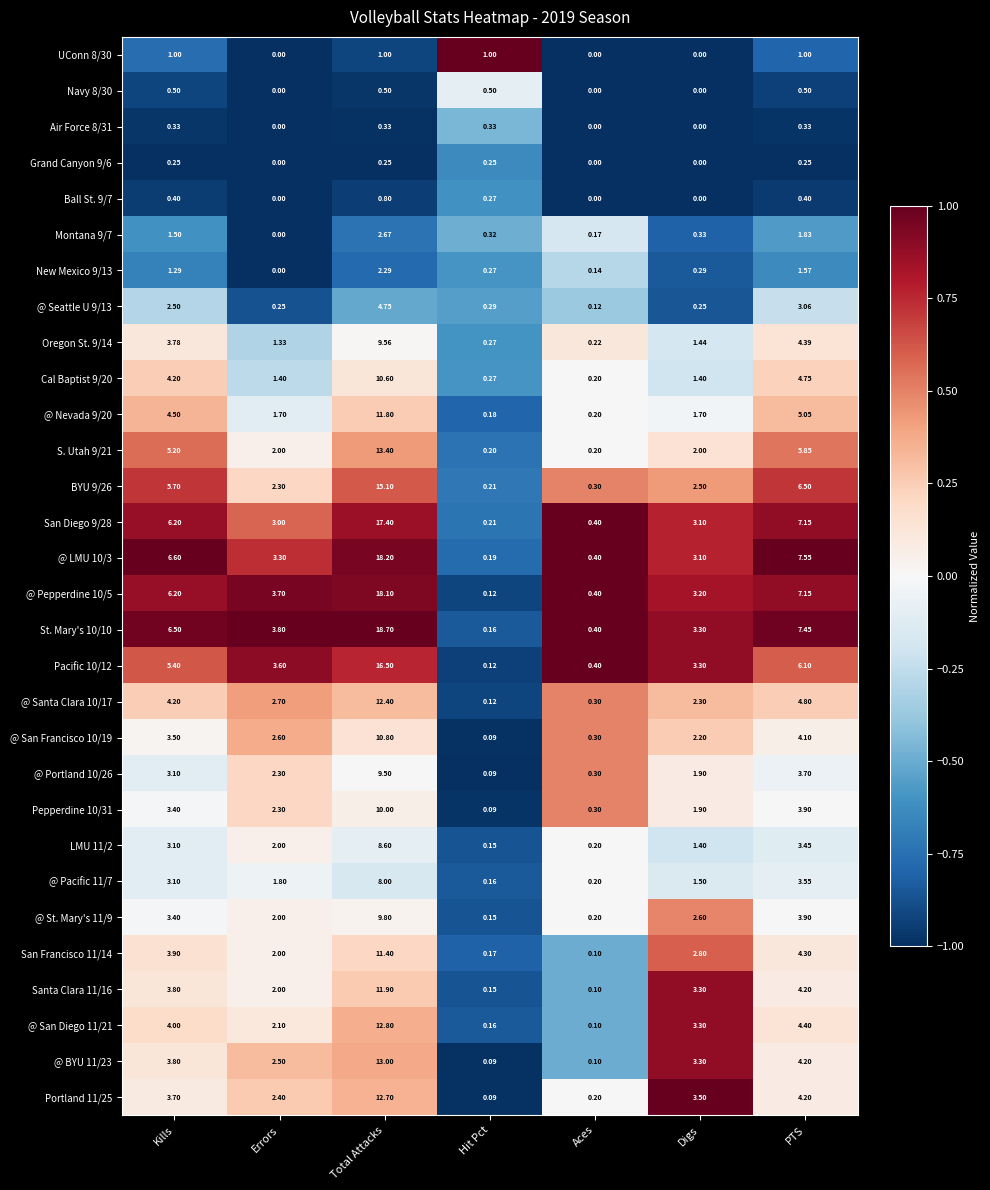

Which label corresponds to the largest value in the chart?

Total Attacks